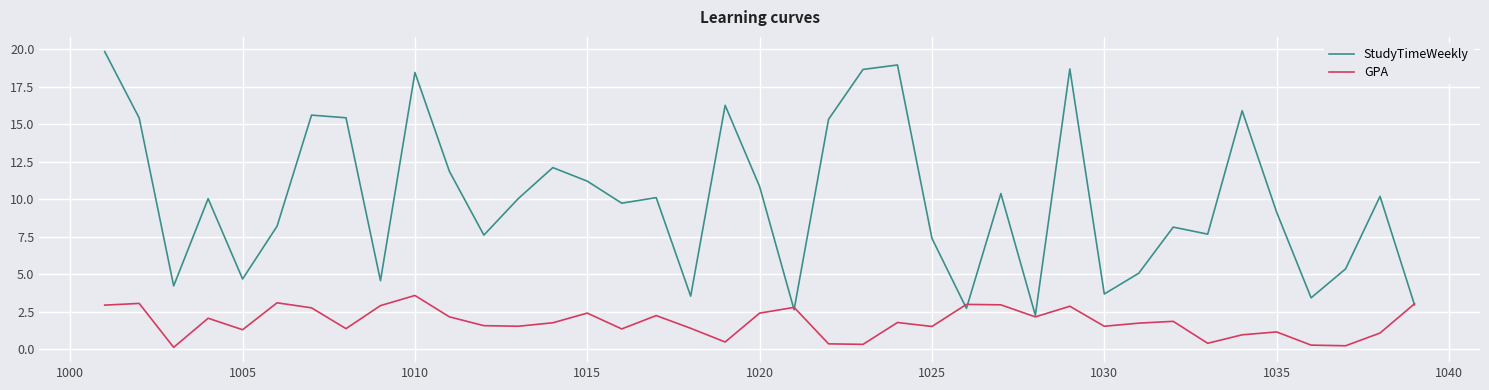

At how many categories does at least one series exceed 12?

12